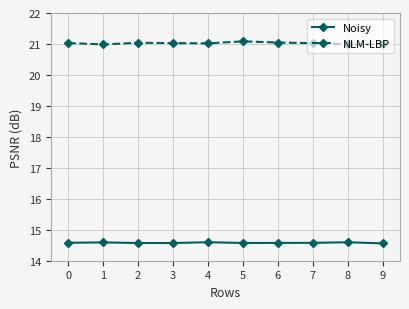

What is the maximum value shown in the chart?

21.1